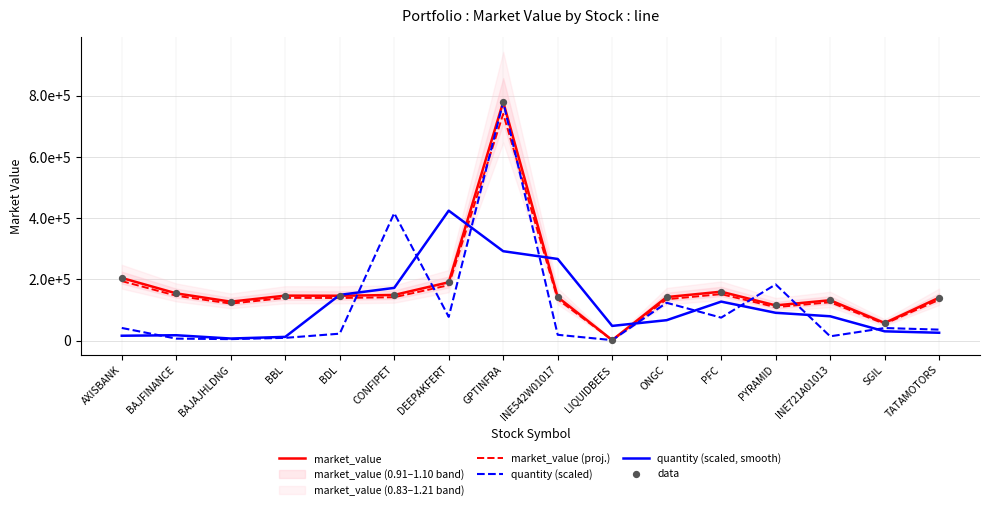

Which series contains the lowest Y value?

market_value (proj.)